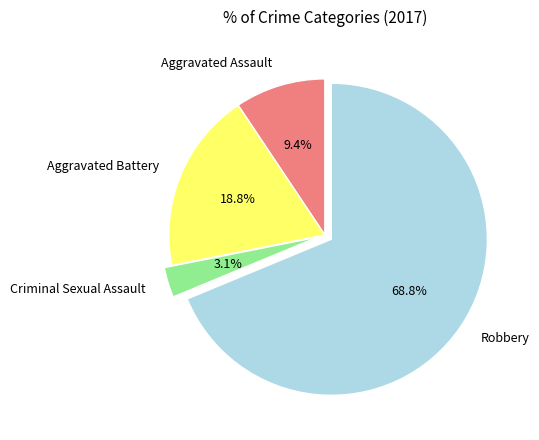

How many slices are in this pie chart?

4